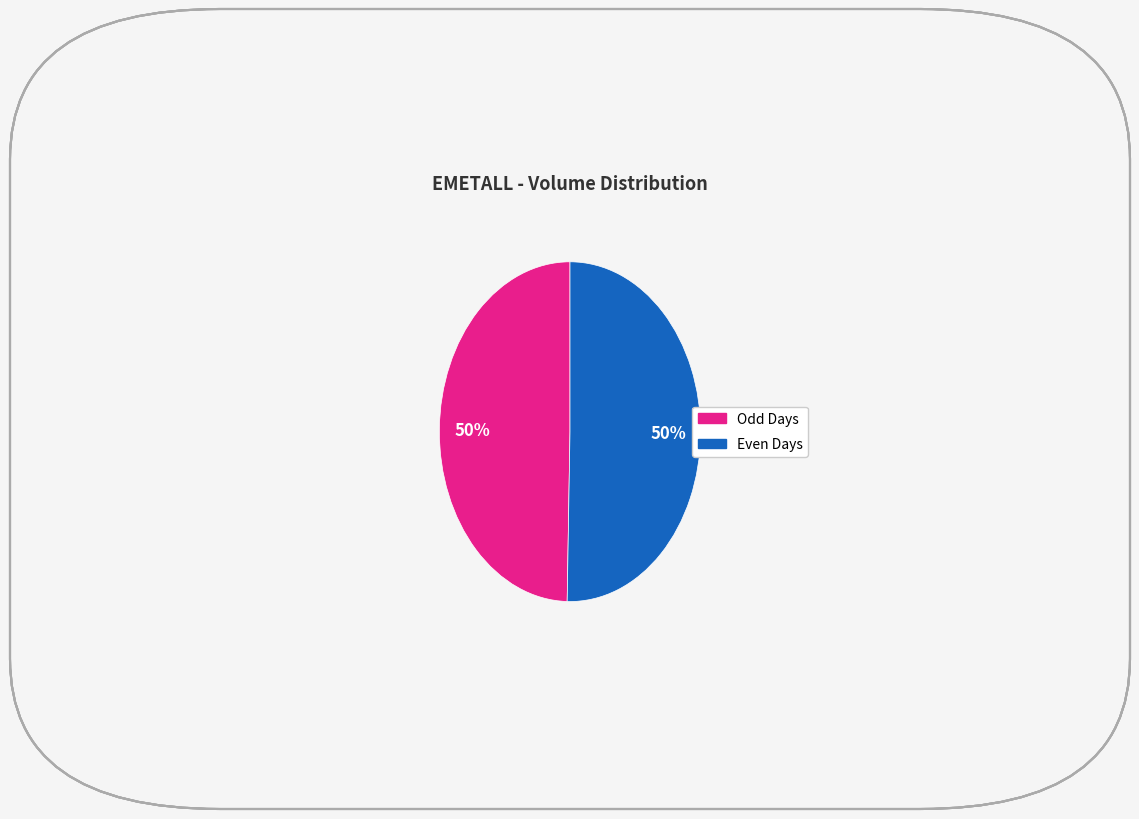

How many slices are in this pie chart?

2